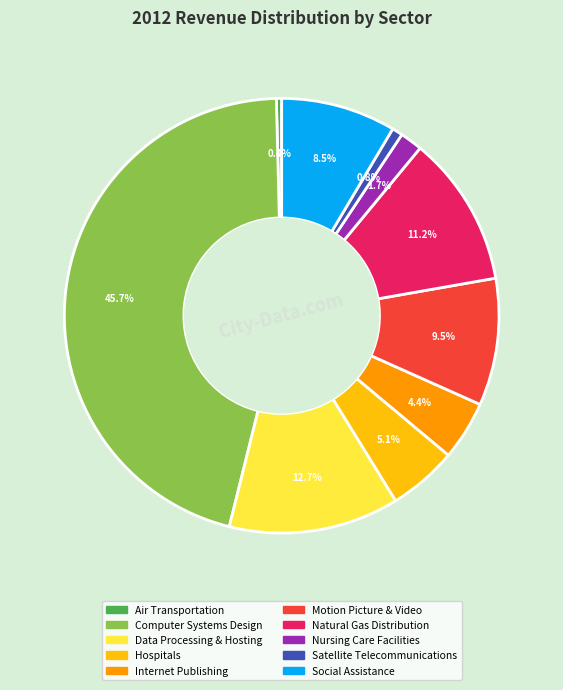

Which has a higher value, Nursing Care Facilities or Natural Gas Distribution?

Natural Gas Distribution